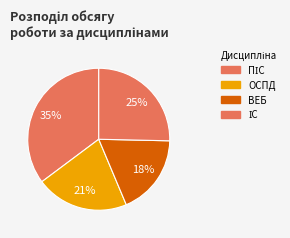

To the nearest percent, what portion does ВЕБ represent?

18%